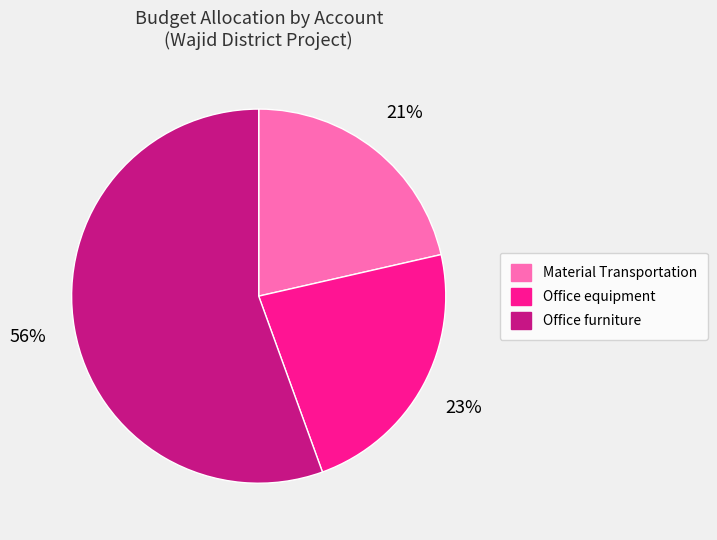

Do Office furniture and Office equipment together represent more than half of the pie?

Yes